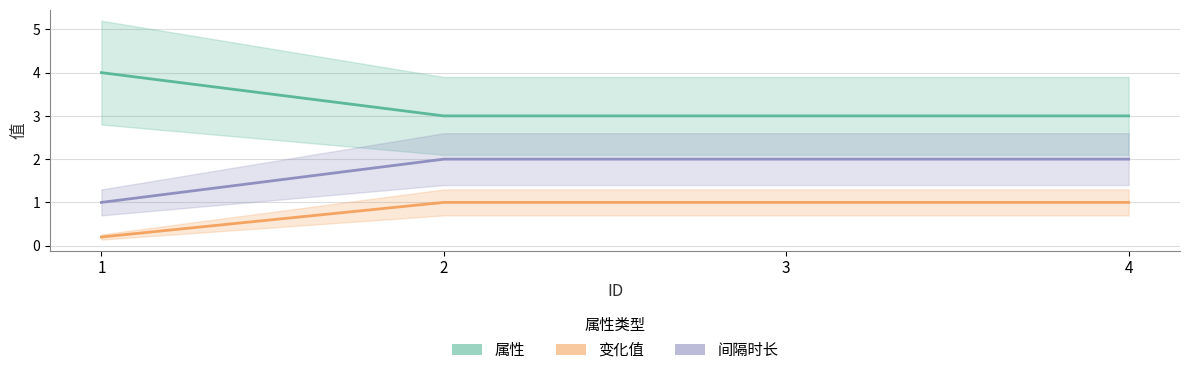

Does the chart display data point markers on the line(s)?

No